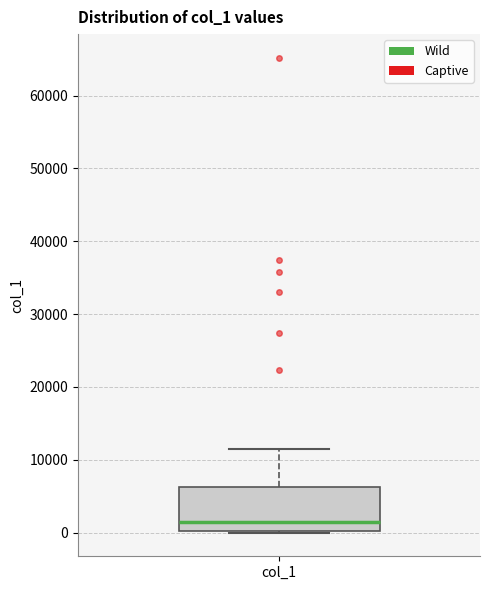

Where is the lower edge of the box for col_1 on the y-axis? The values are not printed on the chart, so give them approximately, as read against the axis.

0